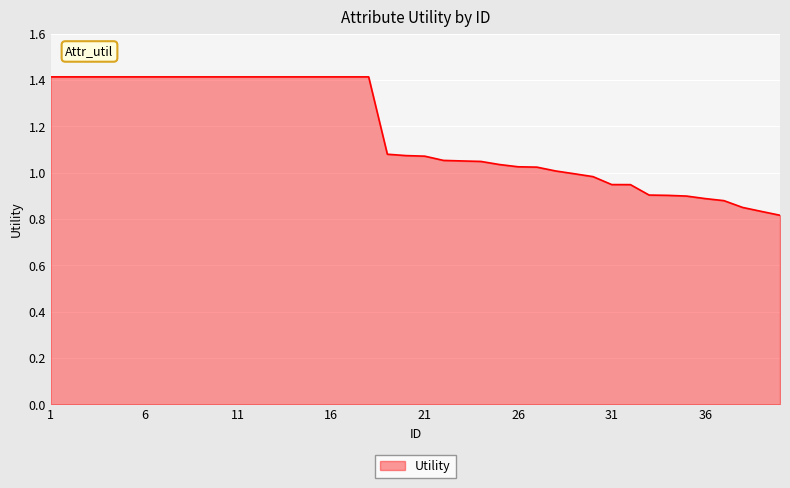

What is the difference between the maximum and minimum values?

0.6